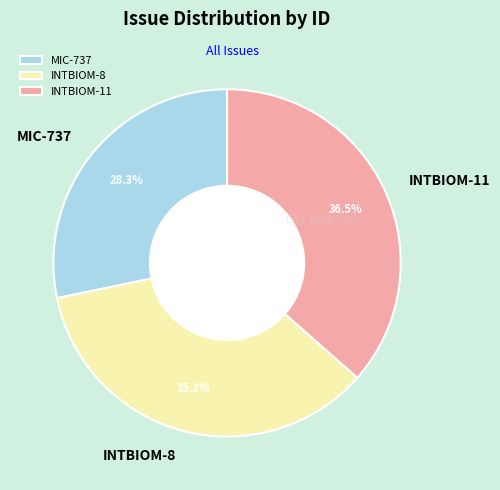

Combined, do MIC-737 and INTBIOM-8 account for over 50%?

Yes